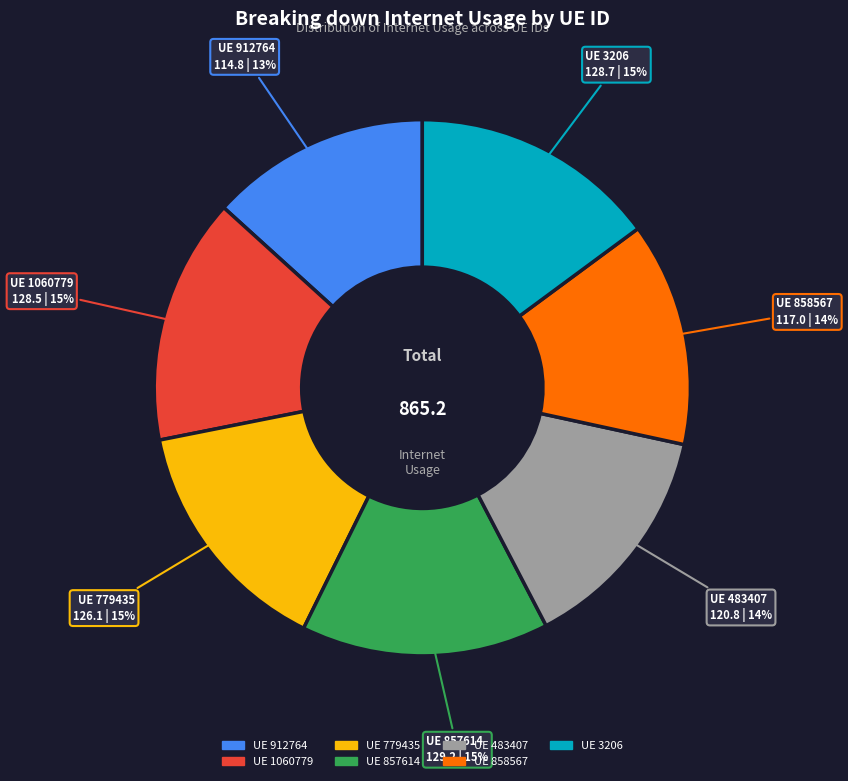

How many slices are in this pie chart?

7